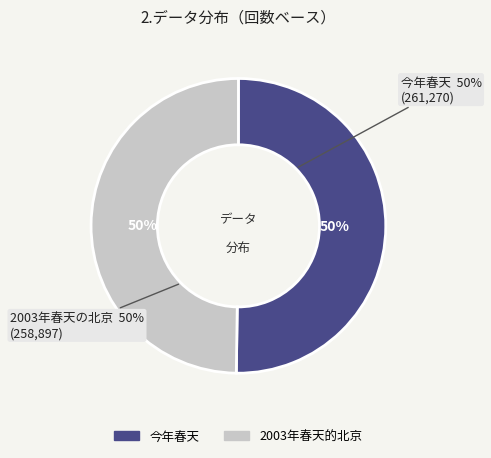

What is the majority slice?

今年春天